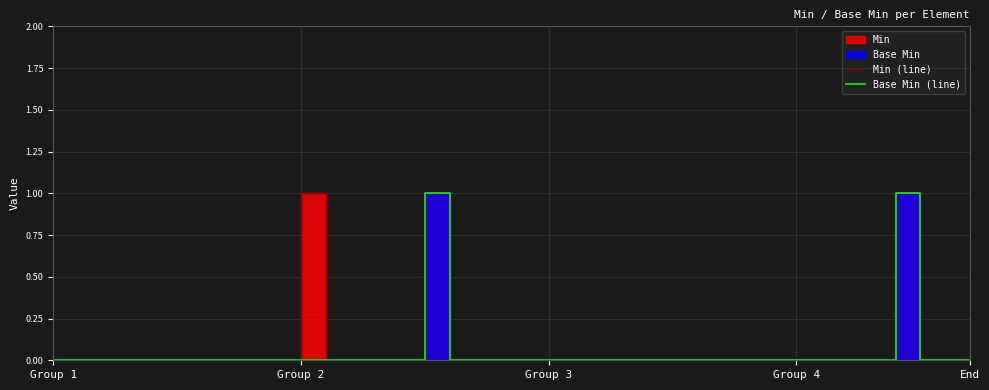

How many distinct data groups are displayed?

2